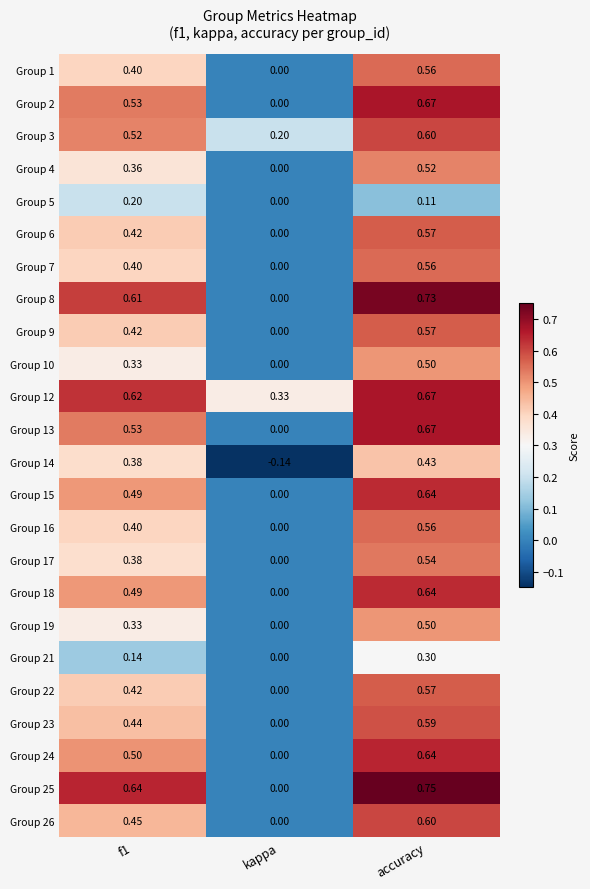

Between f1 and kappa, which series saw the biggest shift?

Group 25